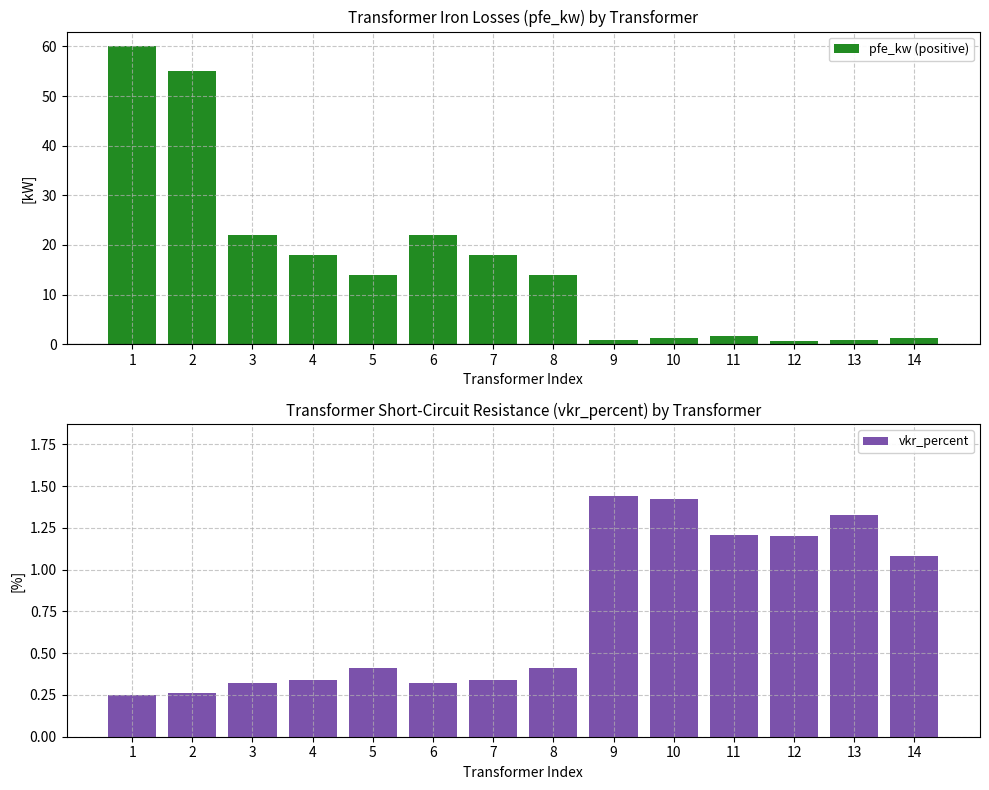

What is the sum of all values?

10.3